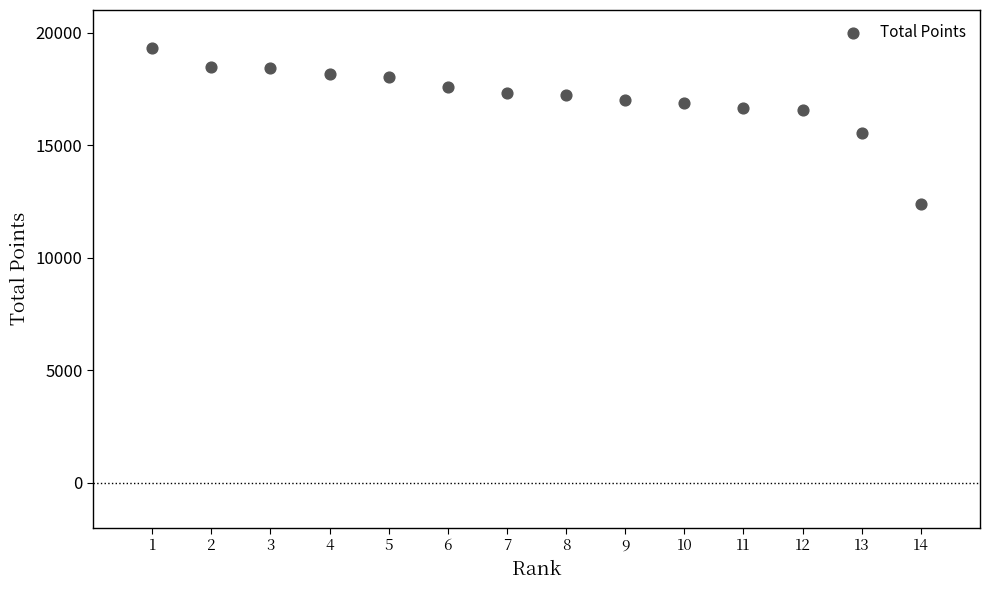

What Y value in the scatter plot is closest to 15836?

15526